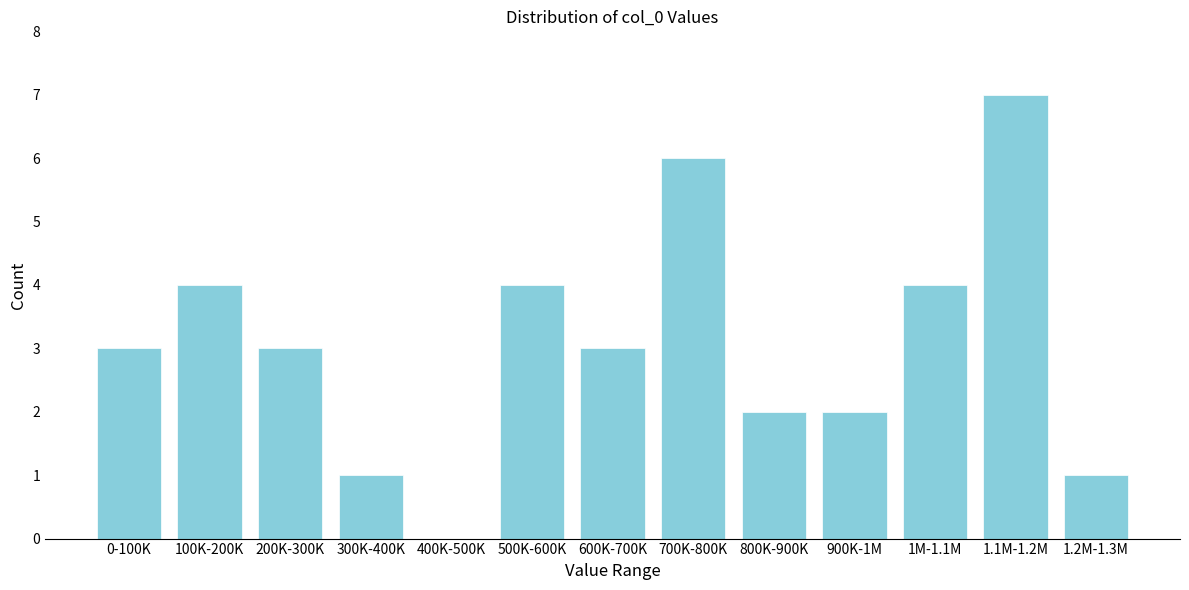

Reading left to right, transcribe all the data shown in this chart.

0-100K=3	100K-200K=4	200K-300K=3	300K-400K=1	400K-500K=0	500K-600K=4	600K-700K=3	700K-800K=6	800K-900K=2	900K-1M=2	1M-1.1M=4	1.1M-1.2M=7	1.2M-1.3M=1